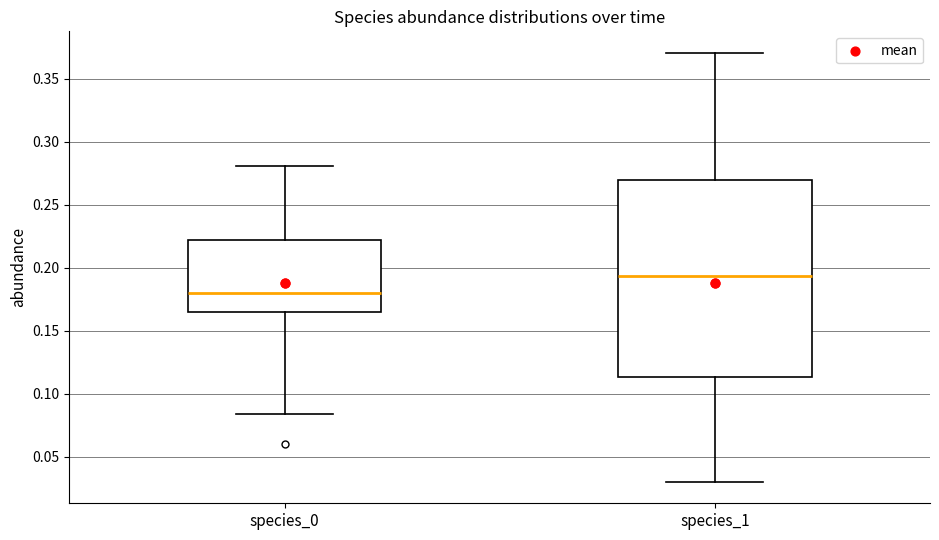

Which box has the lowest median line?

species_0